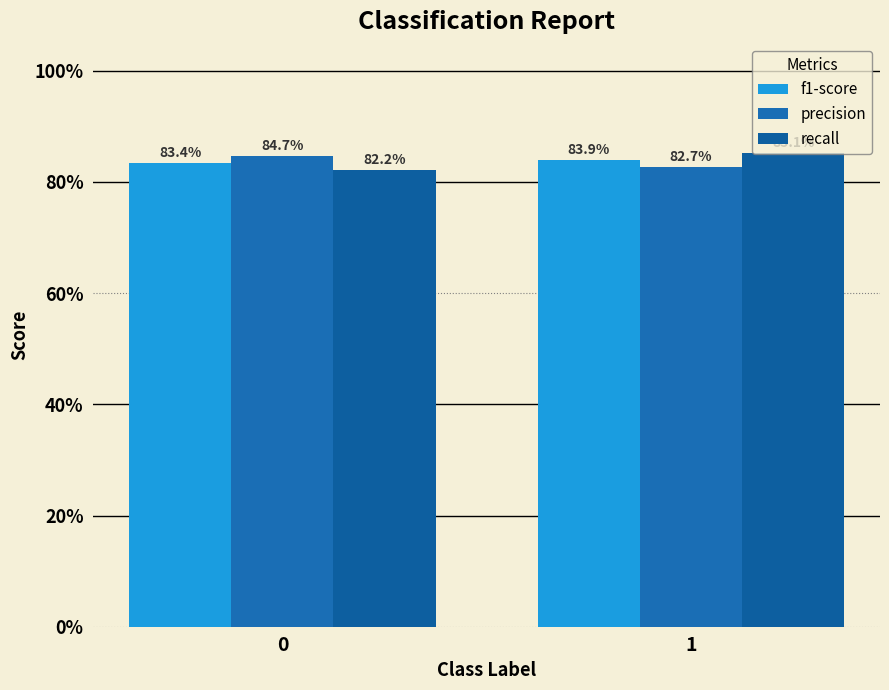

Are the bars horizontal?

No